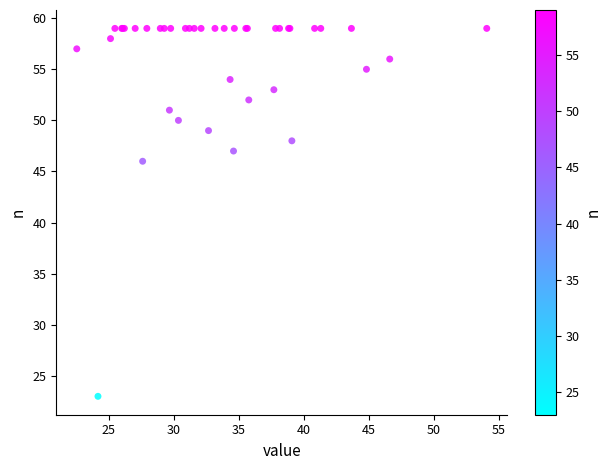

What Y value in the scatter plot is closest to 41?

46